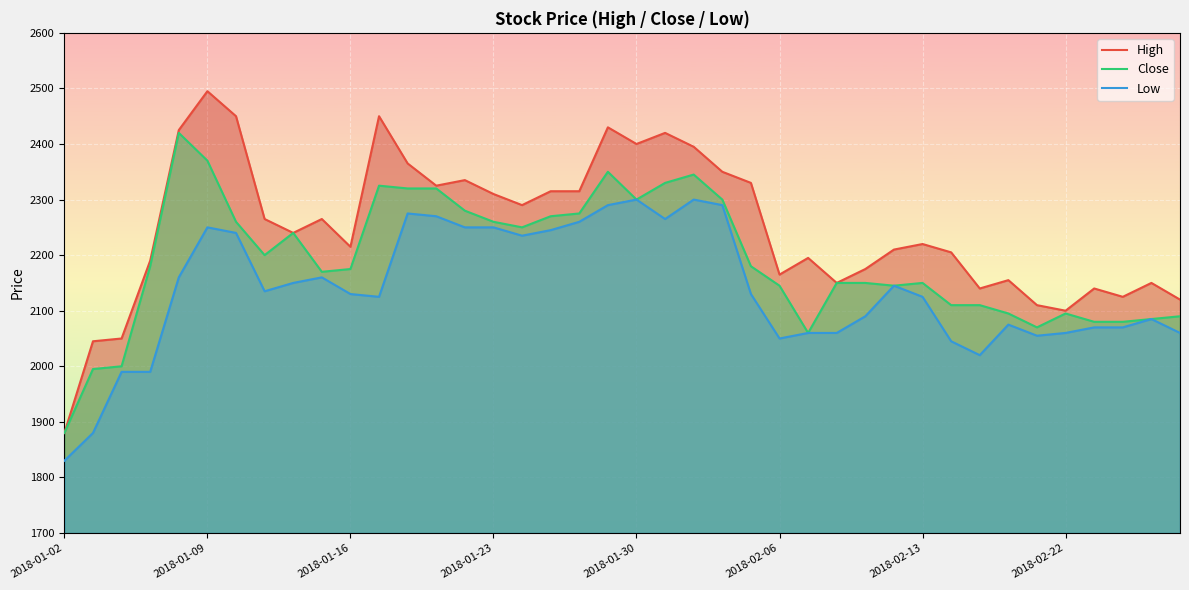

Which series changed the most between 11 and 18?

High